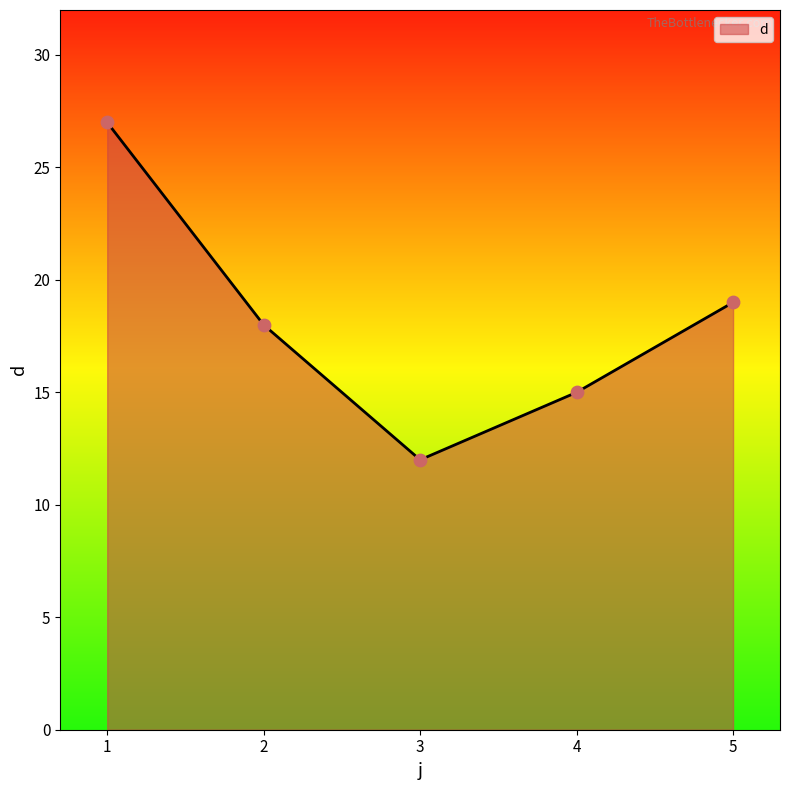

Approximately how many times larger is the value at 3 compared to 4?

0.8